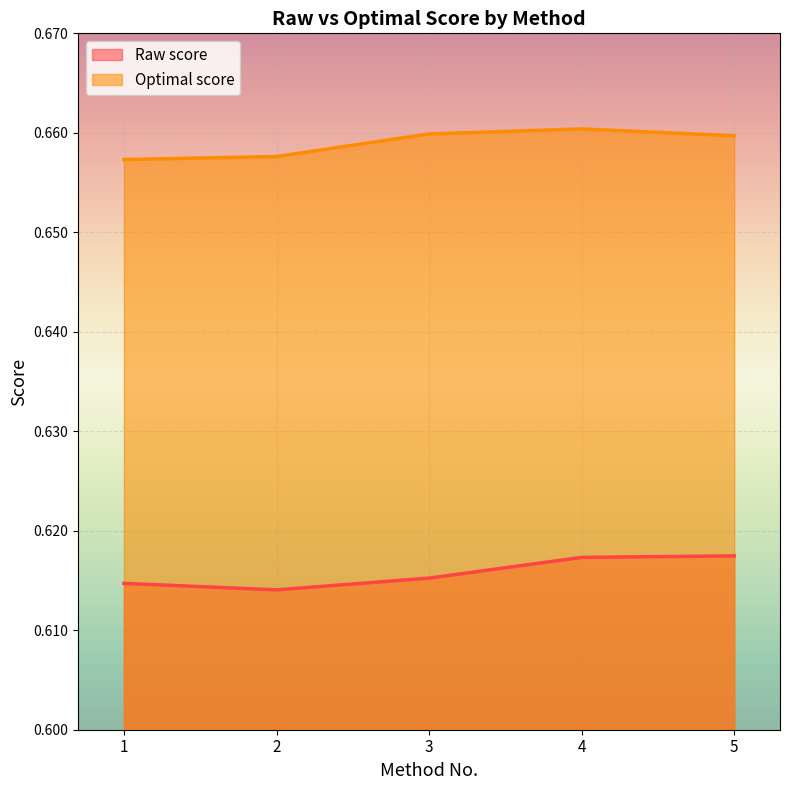

At which label does Optimal score reach its minimum?

1